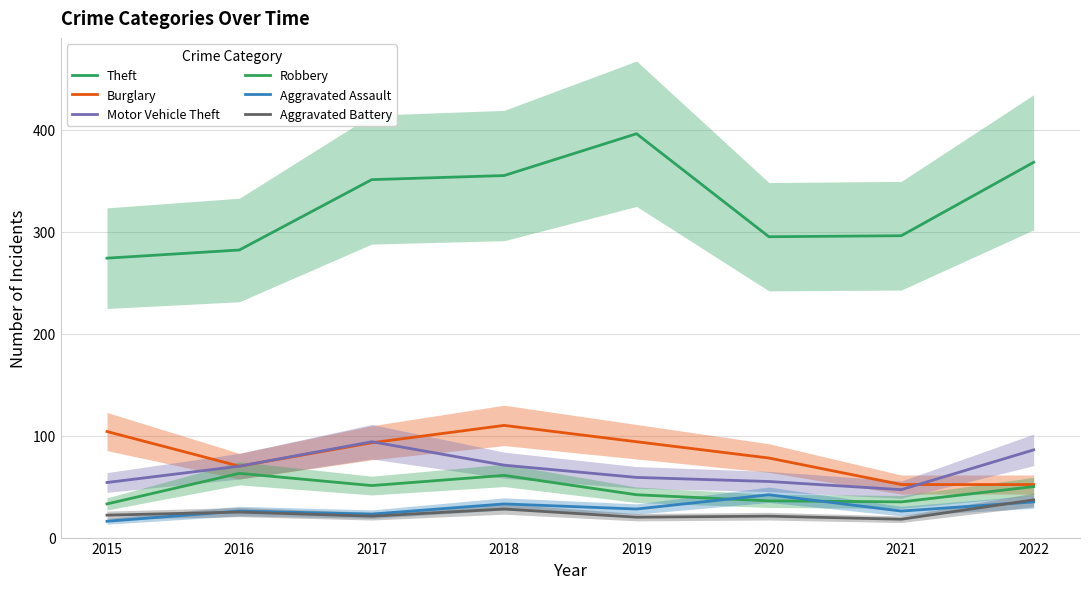

What is the sum of all Aggravated Assault values?

229